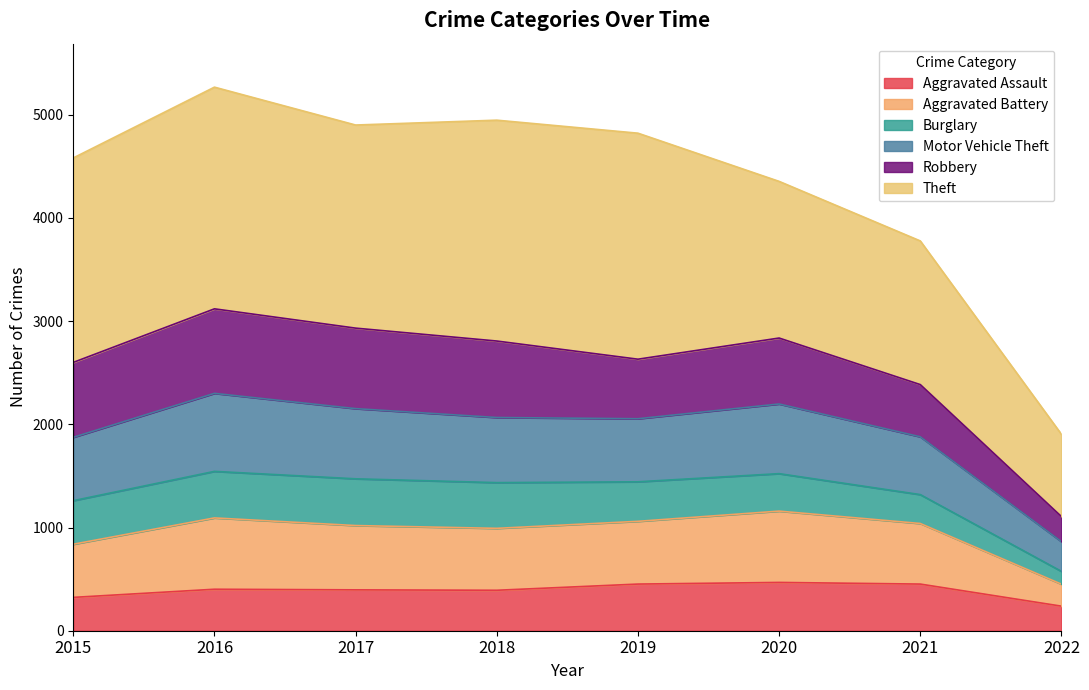

How many categories are shown in the chart?

8